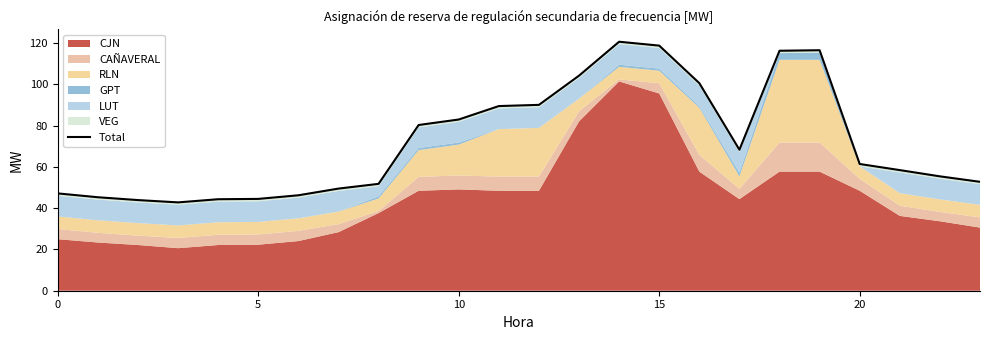

Approximately how many times larger is the value at 14 compared to 21?

2.1